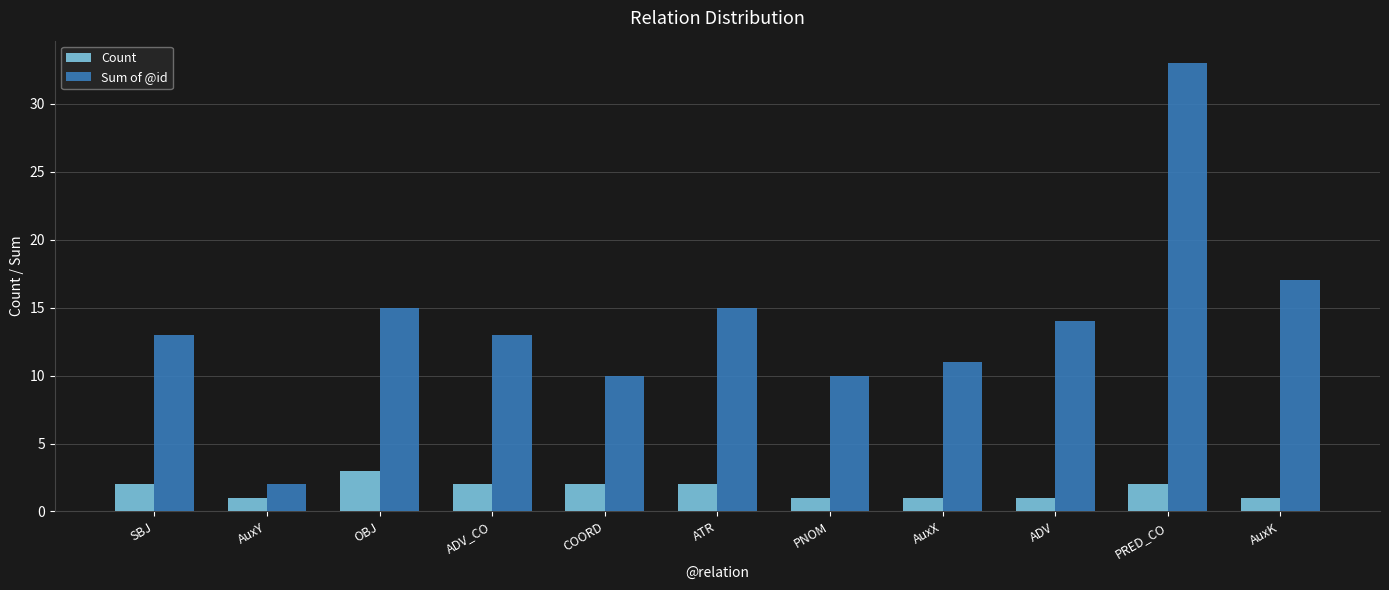

Are the bars horizontal?

No